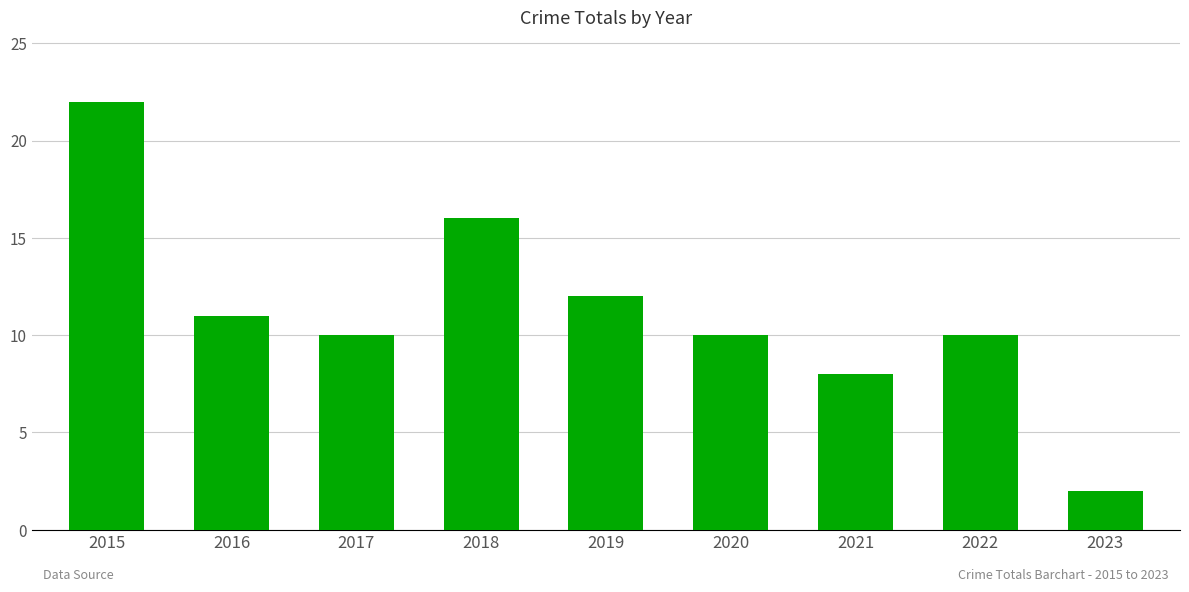

Is it true that the value at 2020 is 10?

True